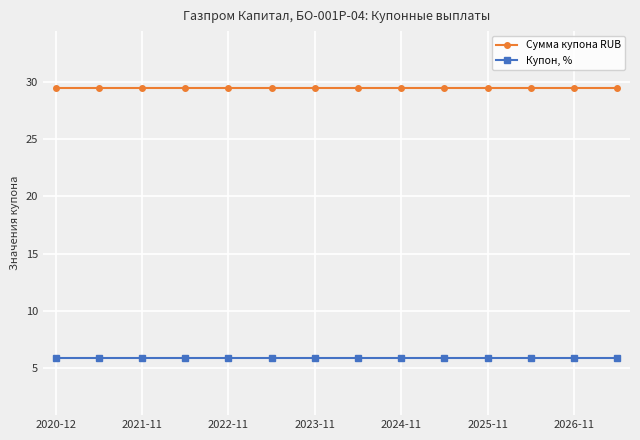

What is the smallest value displayed?

5.9